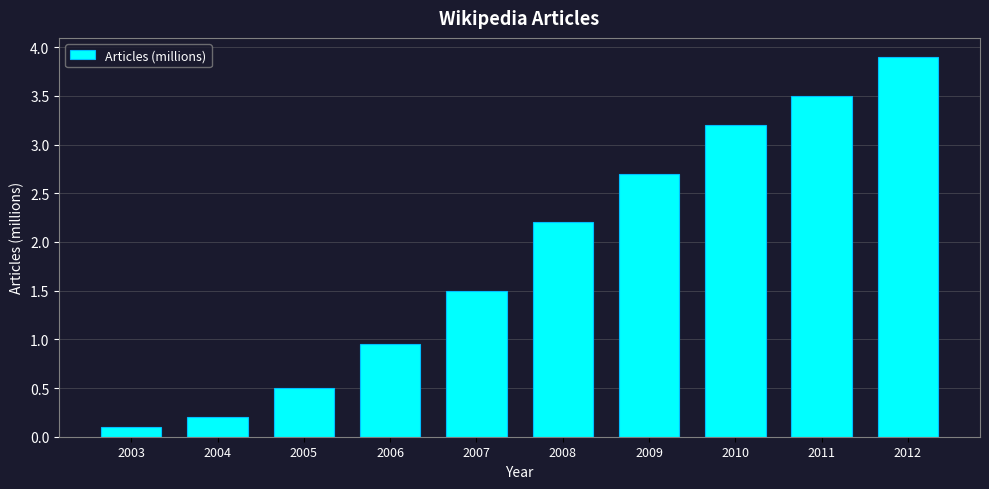

How many categories are shown in the chart?

10